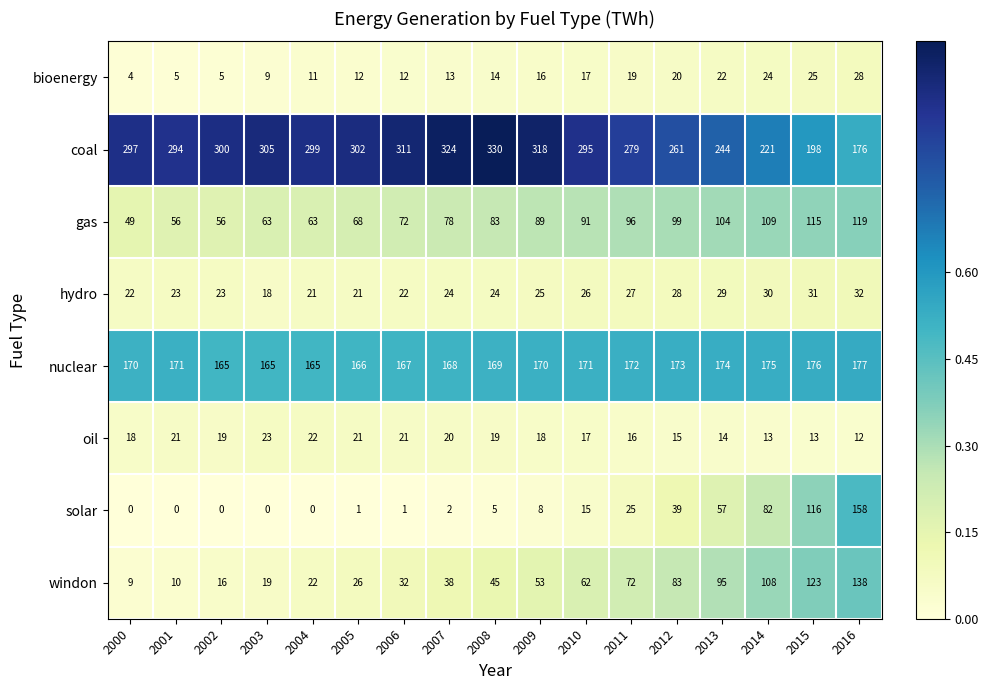

The coal series shows 171 at 2010. True or false?

False